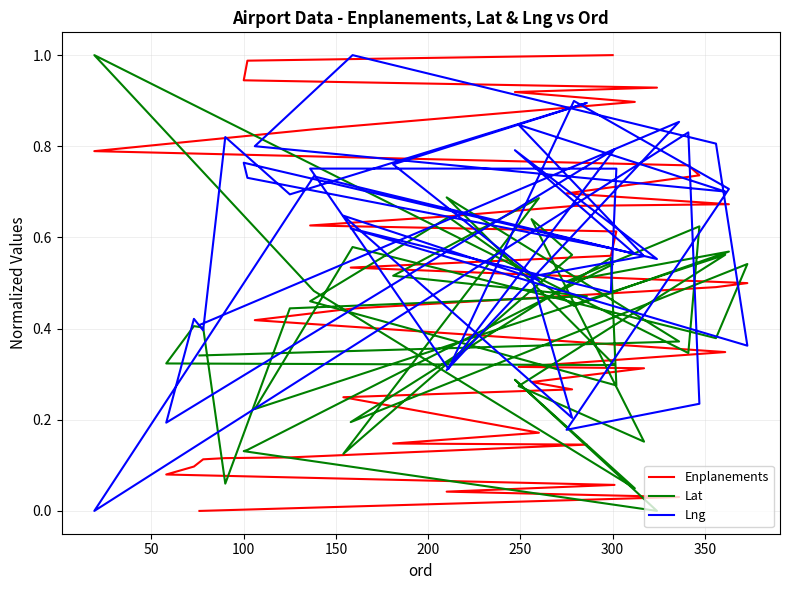

How many data points in Lng are above 0?

39